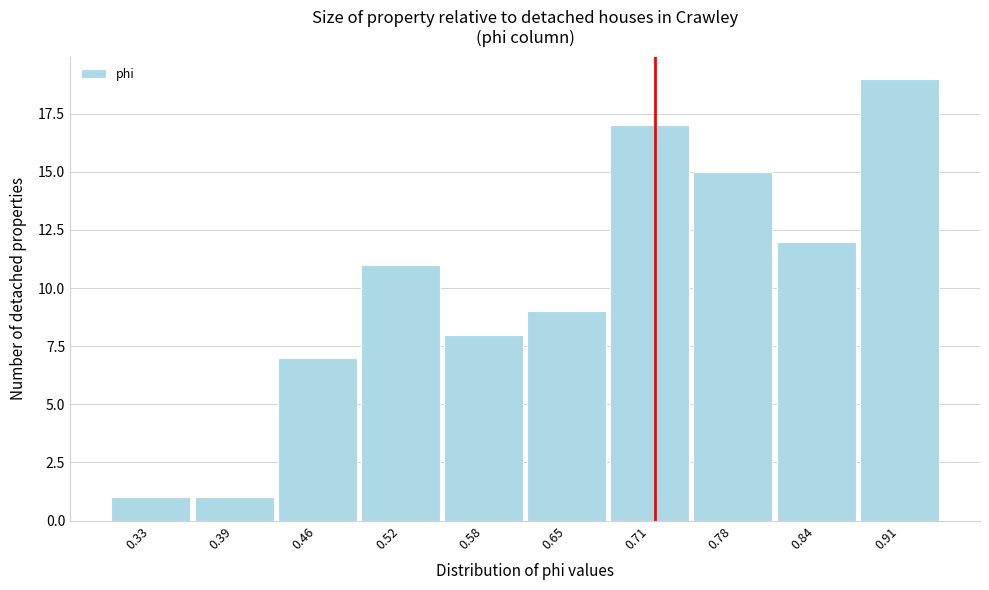

Reading right to left, extract all data points from this chart.

19	12	15	17	9	8	11	7	1	1